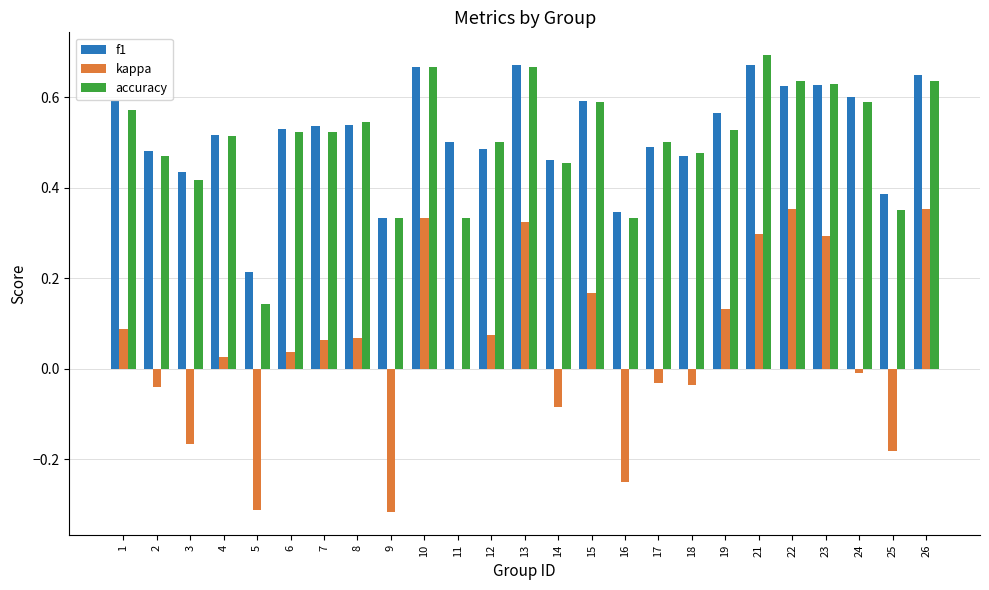

At which label is kappa closest to 0?

11